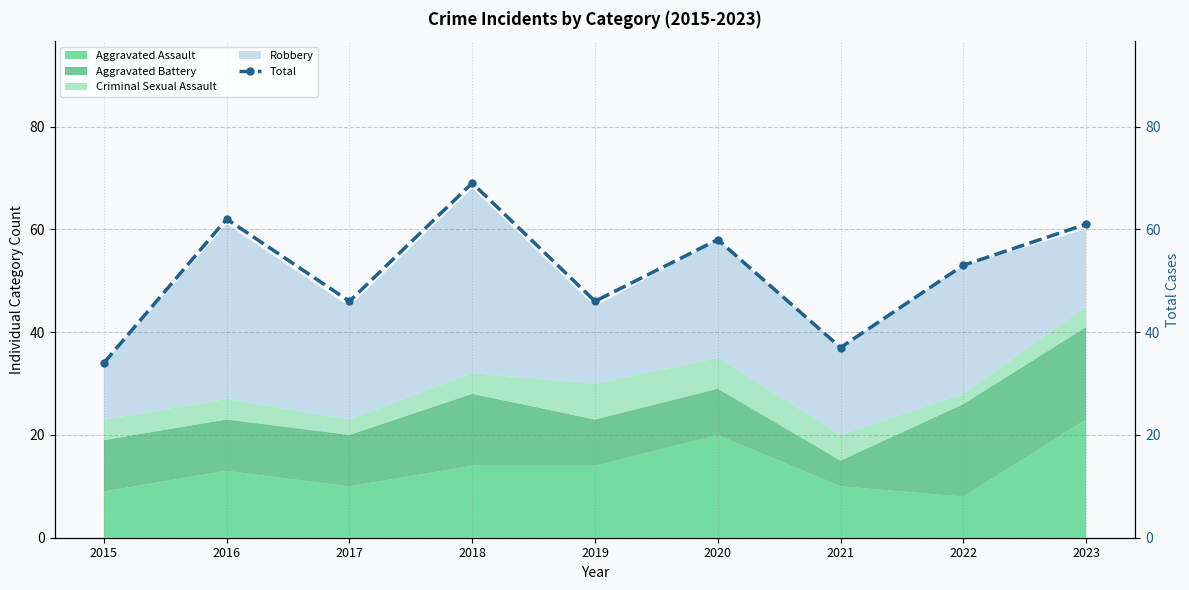

The value at 2018 is 69. True or false?

True